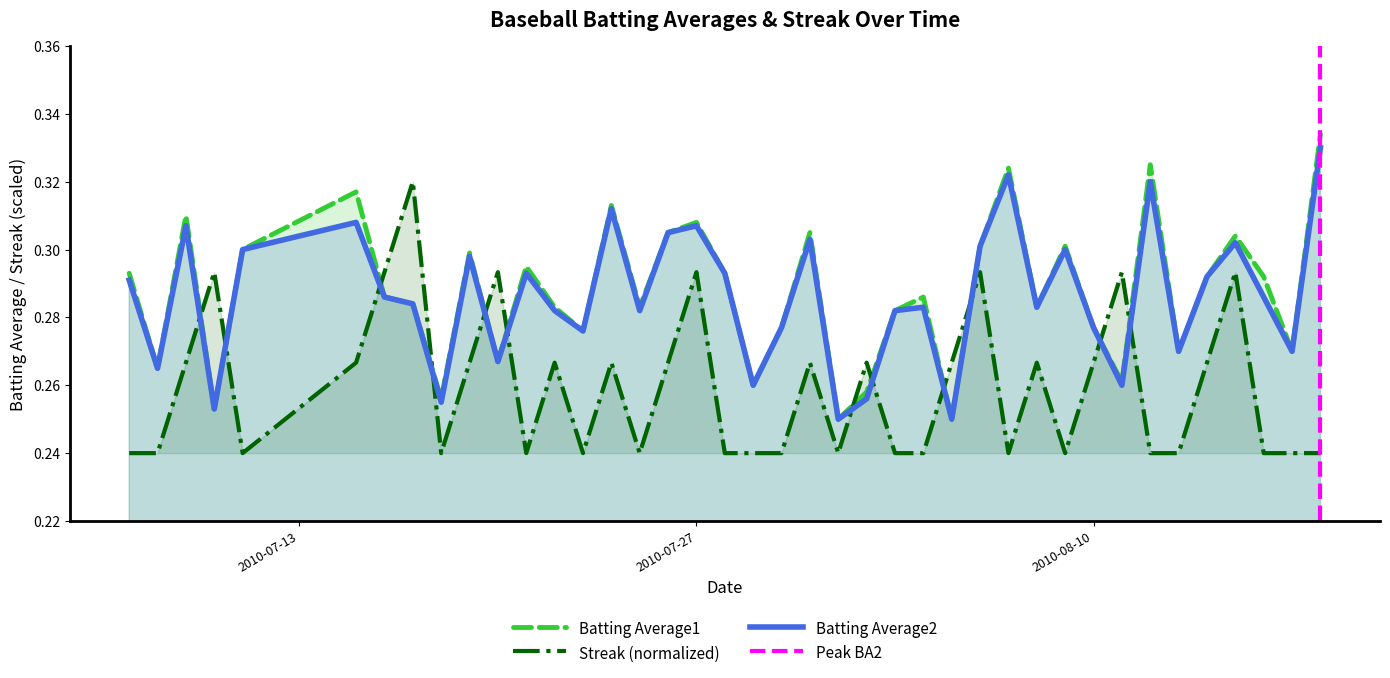

At which category is the sum across all series the highest?

2010-07-27